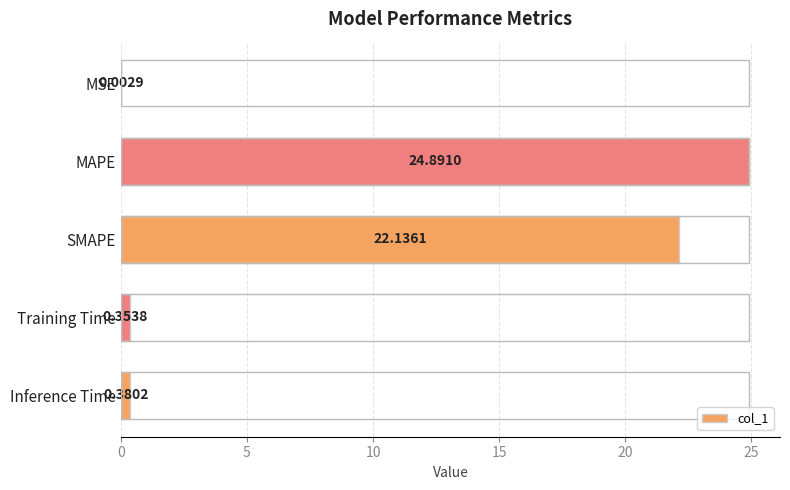

What is the sum of all values?

47.8